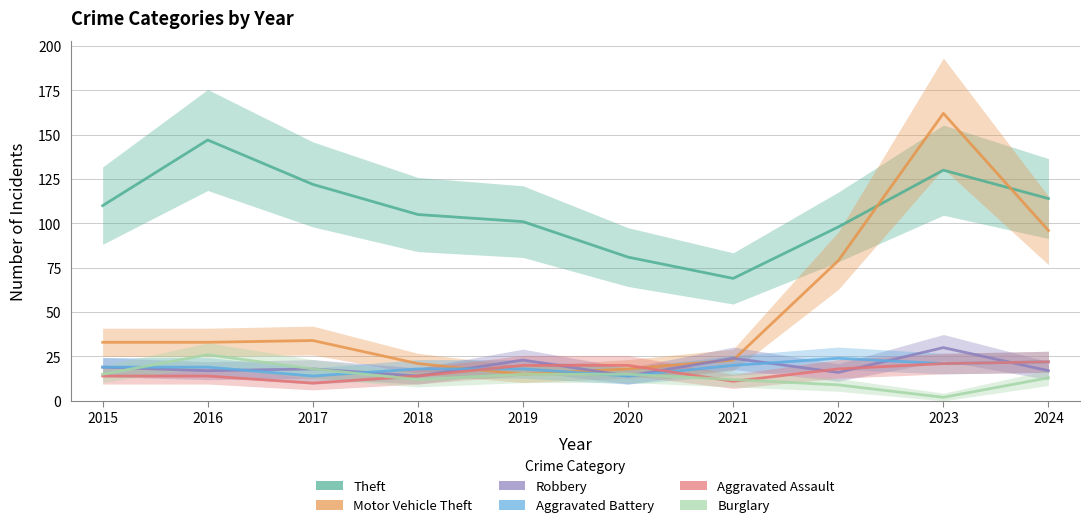

Which series has the largest range (max minus min)?

Motor Vehicle Theft